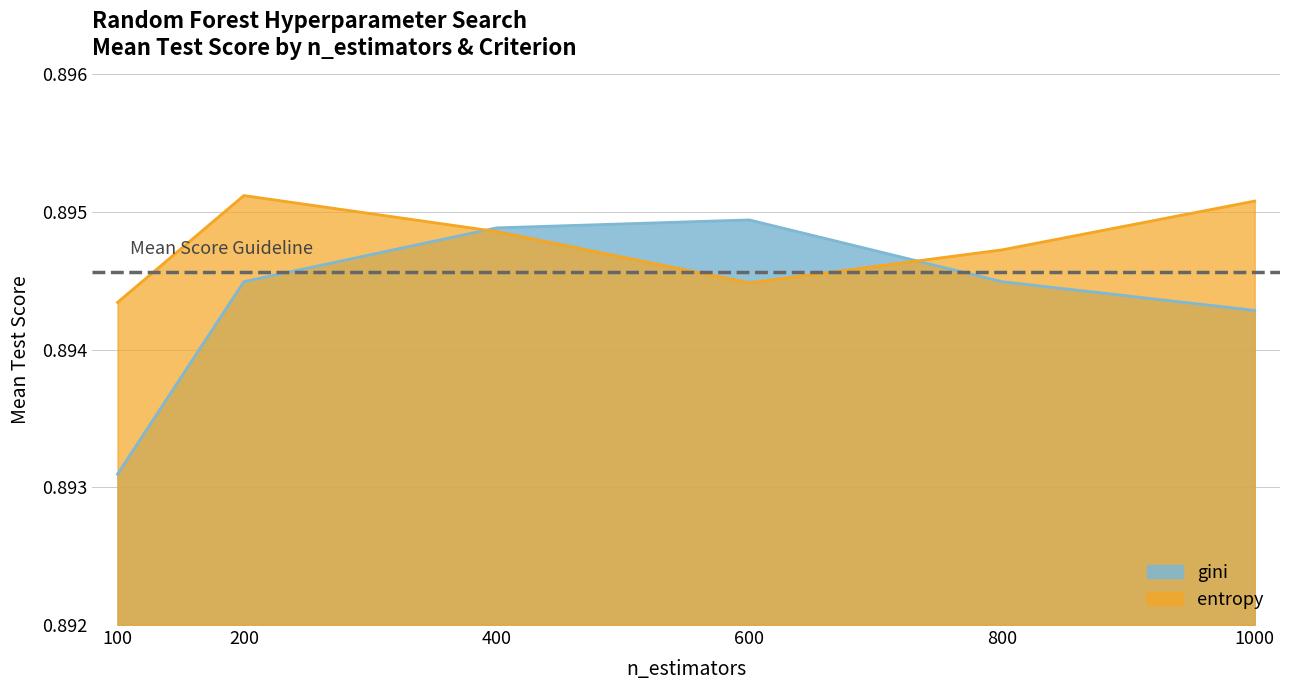

List the labels in order of gini value, smallest first.

100, 1000, 200, 800, 400, 600